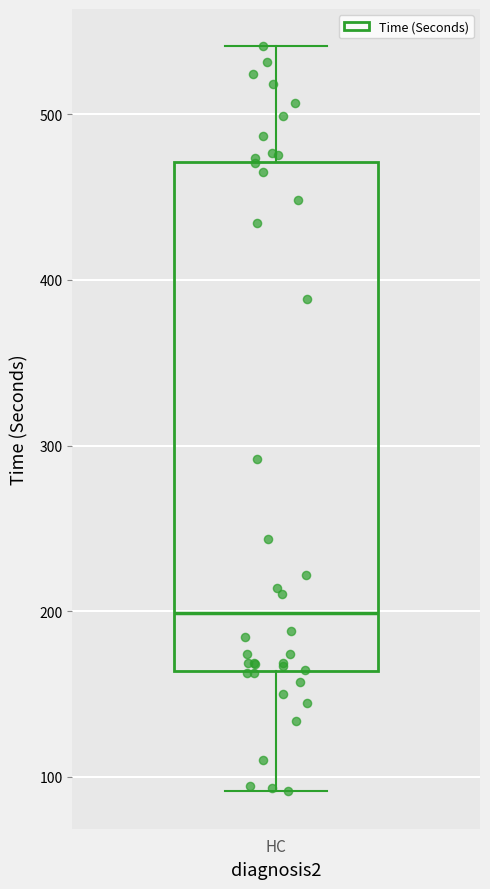

Transcribe this box plot: give where the median line is, the range the box spans, and where the two whiskers end, as read against the y-axis. The values are not printed on the chart, so give them approximately, as read against the axis.

median 200, box 160 to 470, whiskers 90 to 540